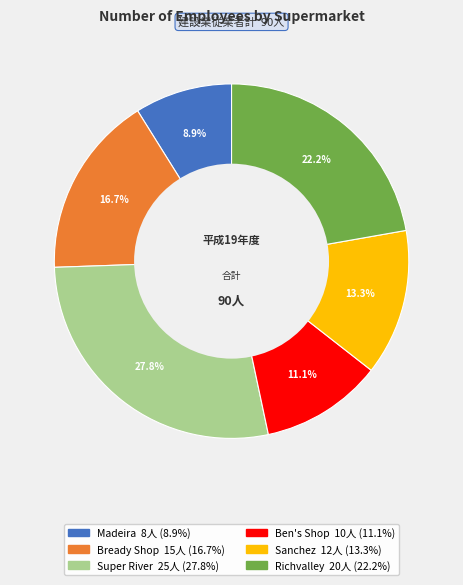

Count the number of slices in the pie.

6